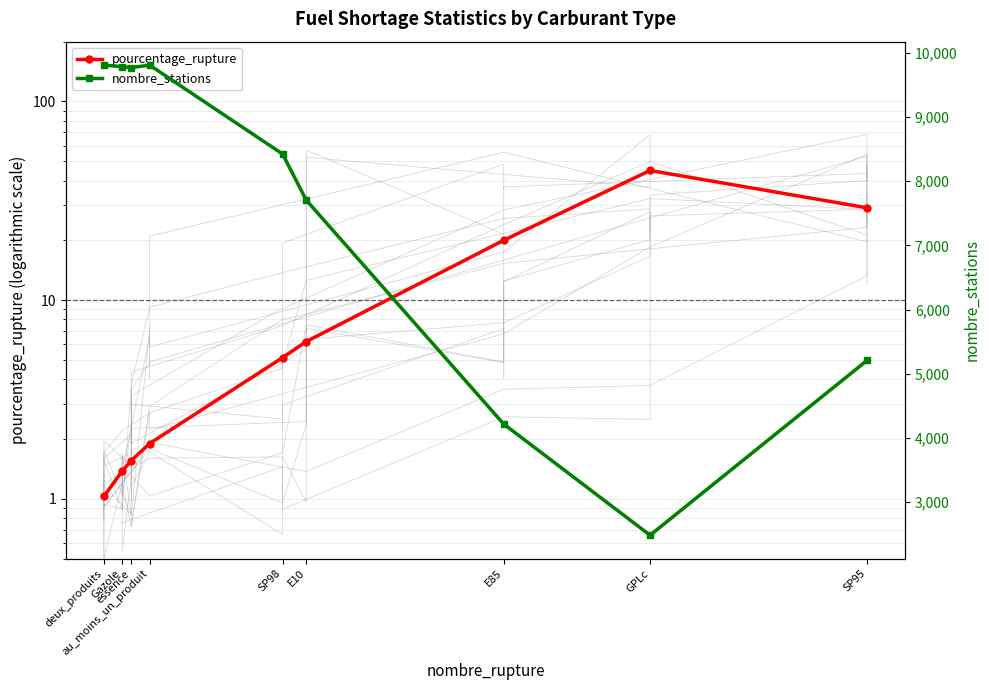

Which series has the largest range (max minus min)?

nombre_stations